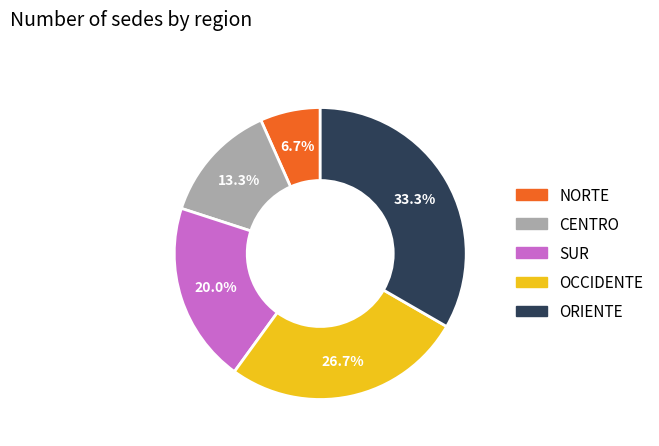

To the nearest percent, what portion does ORIENTE represent?

33%